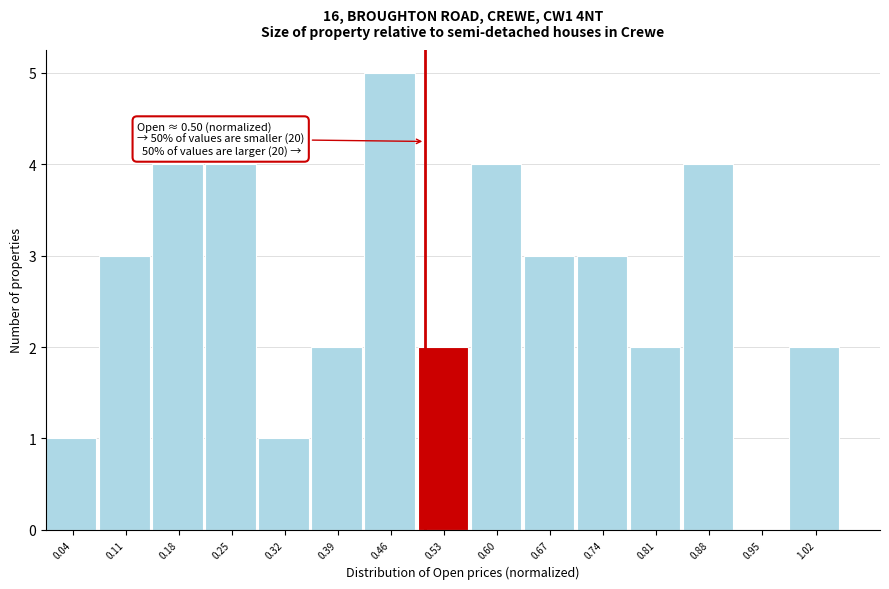

Which range on the x-axis has the tallest bar?

0.42 to 0.49